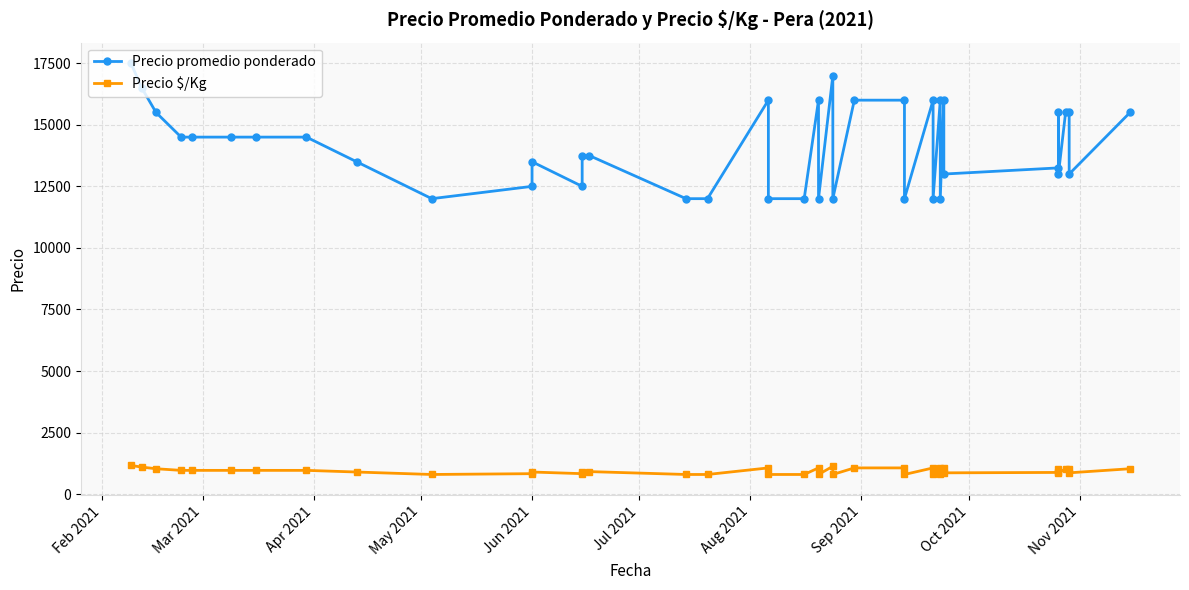

Where does the Precio promedio ponderado series first go above 14500?

Feb 2021